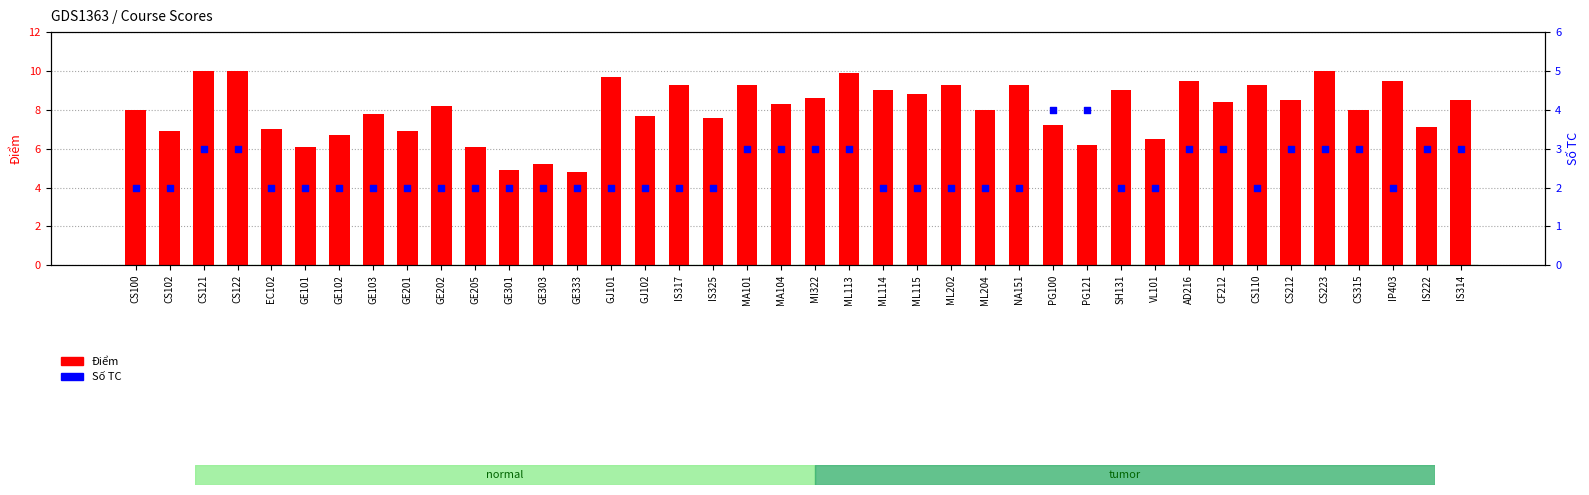

Which series has the largest total across all categories?

Điểm